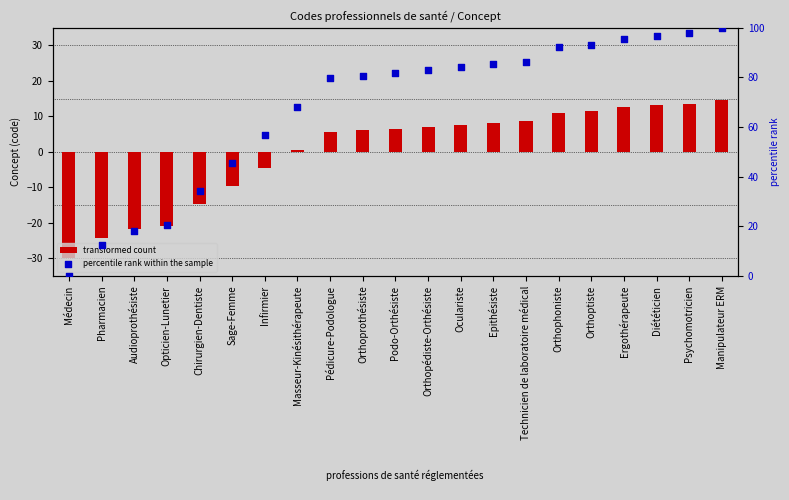

At how many categories does at least one series exceed -7?

21